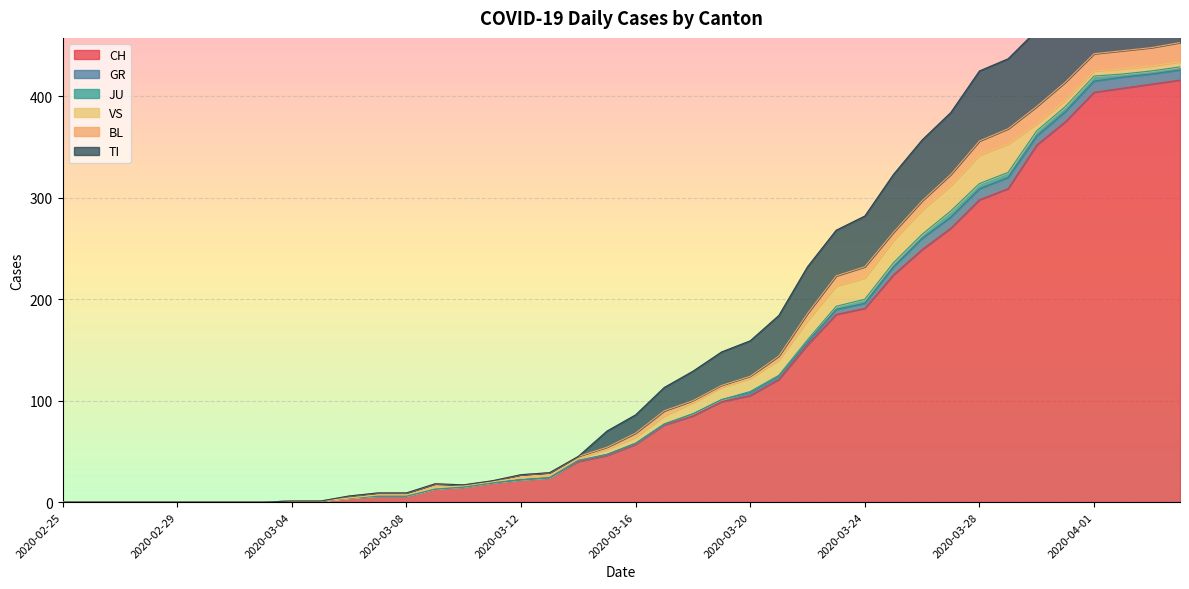

Reading right to left, list all the values displayed in this chart.

CH: 416	412	408	404	375	352	309	298	270	249	224	191	185	155	121	105	99	85	76	57	46	40	24	22	19	15	13	6	6	4	1	1	0	0	0	0	0	0	0	0
GR: 10	10	11	11	10	9	11	11	11	11	8	5	5	3	3	3	2	2	1	1	1	1	0	0	0	0	0	0	0	0	0	0	0	0	0	0	0	0	0	0
JU: 3	3	3	5	5	5	5	5	6	4	4	4	3	2	1	1	0	0	0	0	0	0	0	0	0	0	0	0	0	0	0	0	0	0	0	0	0	0	0	0
VS: 5	5	5	5	6	7	28	28	25	24	22	21	20	19	15	13	12	11	8	6	5	2	2	2	1	1	1	1	1	0	0	0	0	0	0	0	0	0	0	0
BL: 19	18	18	17	18	17	15	14	11	9	8	11	10	7	4	2	2	2	5	4	2	2	3	3	1	1	4	2	2	2	0	0	0	0	0	0	0	0	0	0
TI: 72	75	75	76	74	75	69	69	61	60	57	50	45	46	40	35	33	29	23	18	16	0	0	0	0	0	0	0	0	0	0	0	0	0	0	0	0	0	0	0